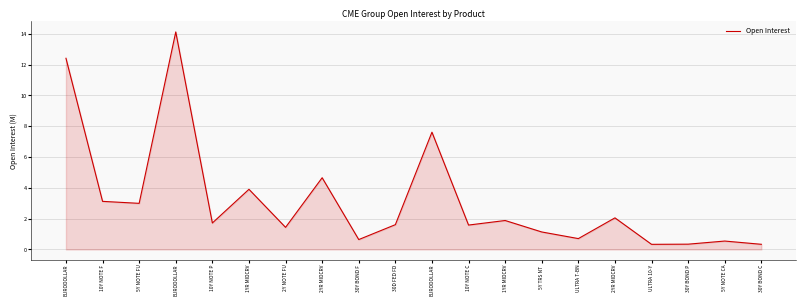

At which category does the data reach its first local valley?

5Y NOTE FU